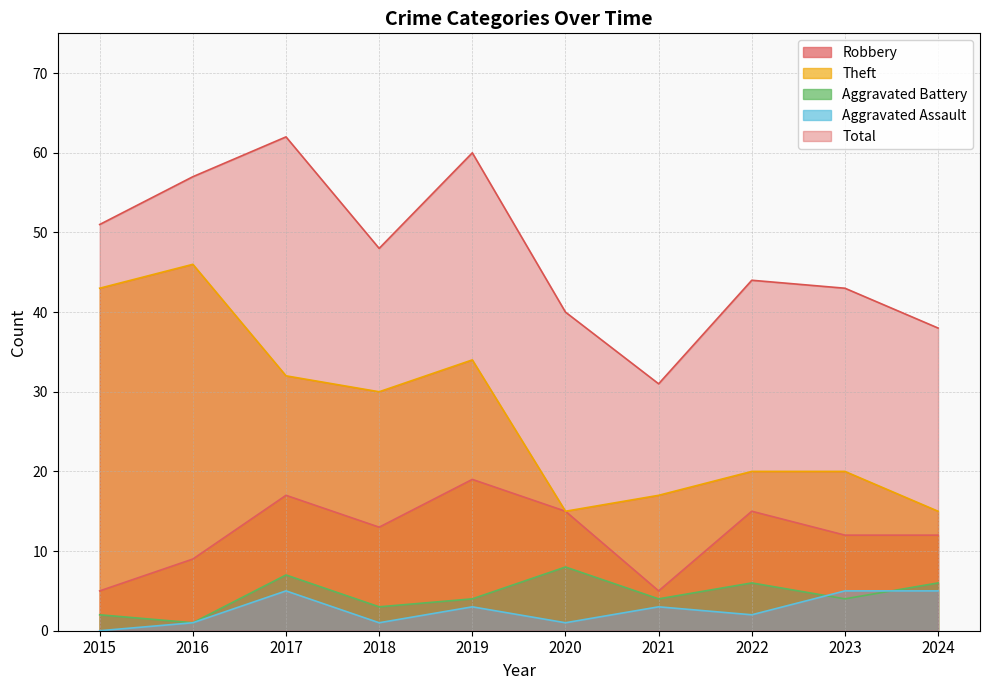

In Total, how many points are higher than both neighbors (excluding endpoints)?

3